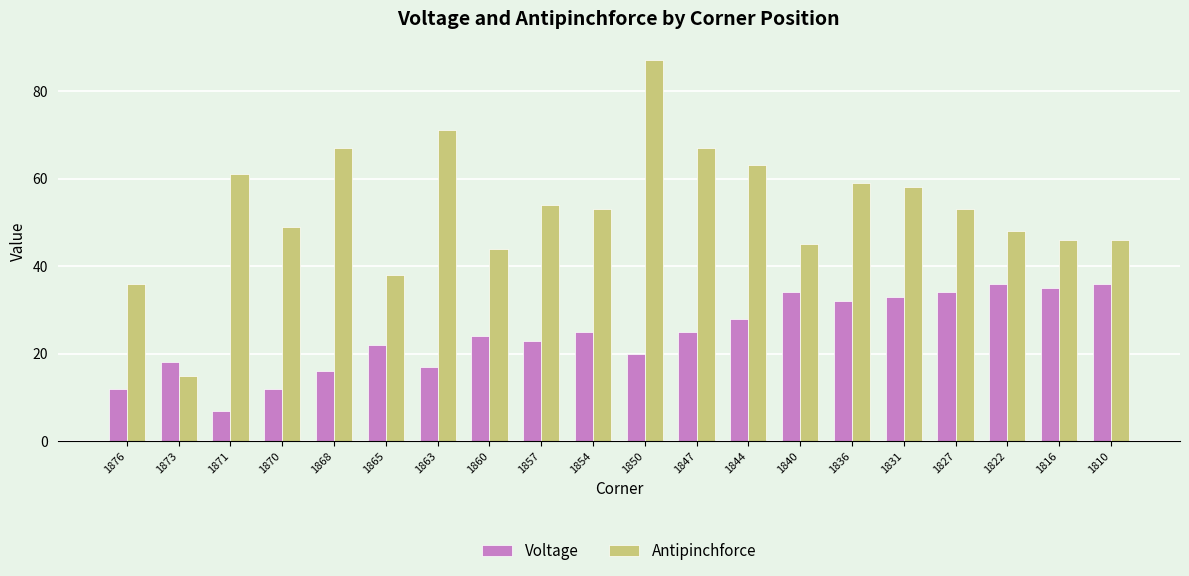

What is the sum of the Antipinchforce values at 1840 and 1857?

99